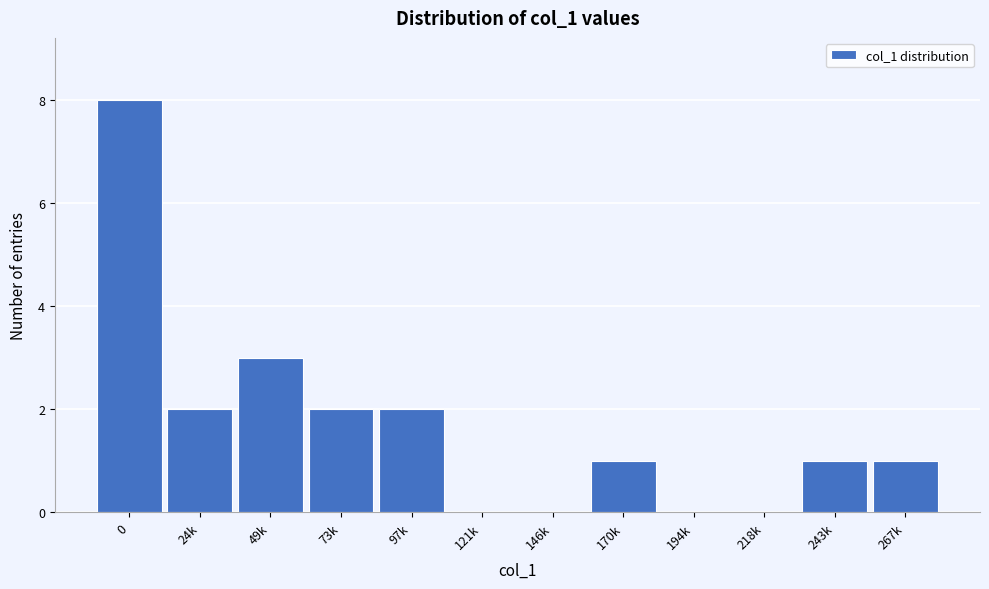

Reading right to left, transcribe all the data shown in this chart.

267k=1	243k=1	218k=0	194k=0	170k=1	146k=0	121k=0	97k=2	73k=2	49k=3	24k=2	0=8